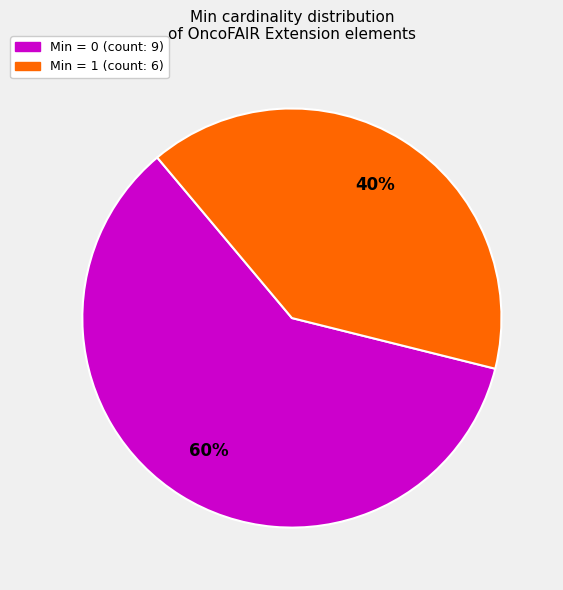

To the nearest percent, what is the difference between the largest and smallest slice percentages?

20%